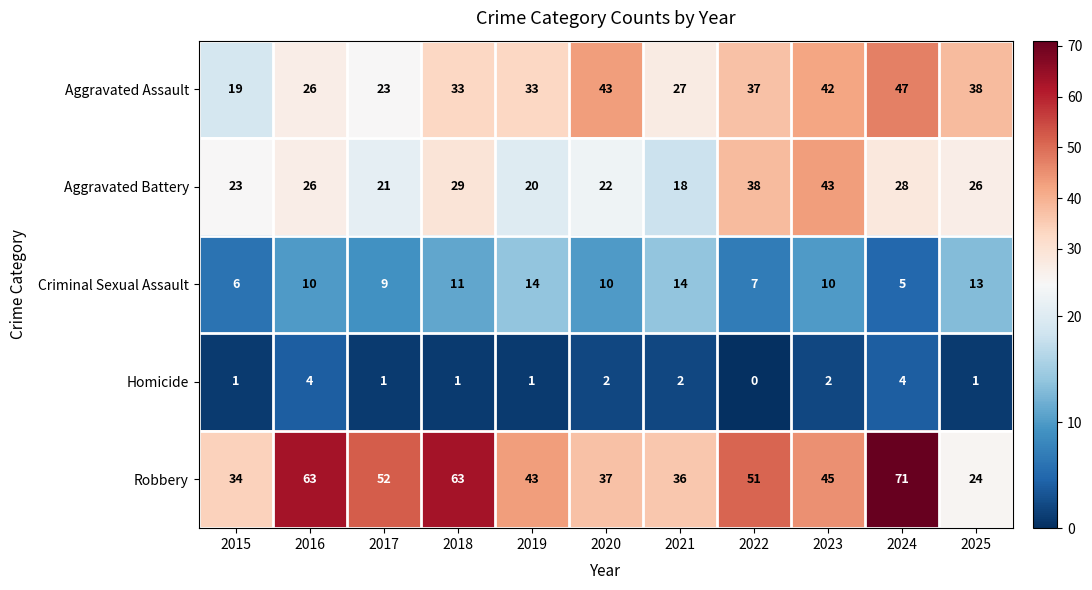

The value of Criminal Sexual Assault at 2017 is 9. True or false?

True